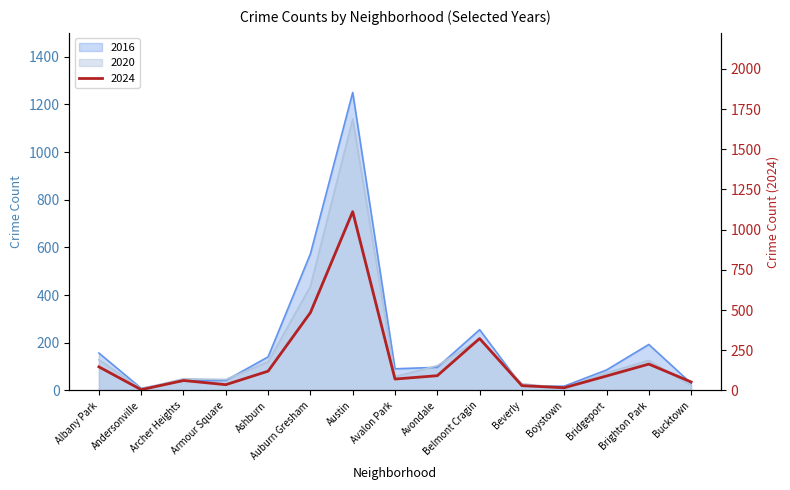

How many categories are shown in the chart?

15